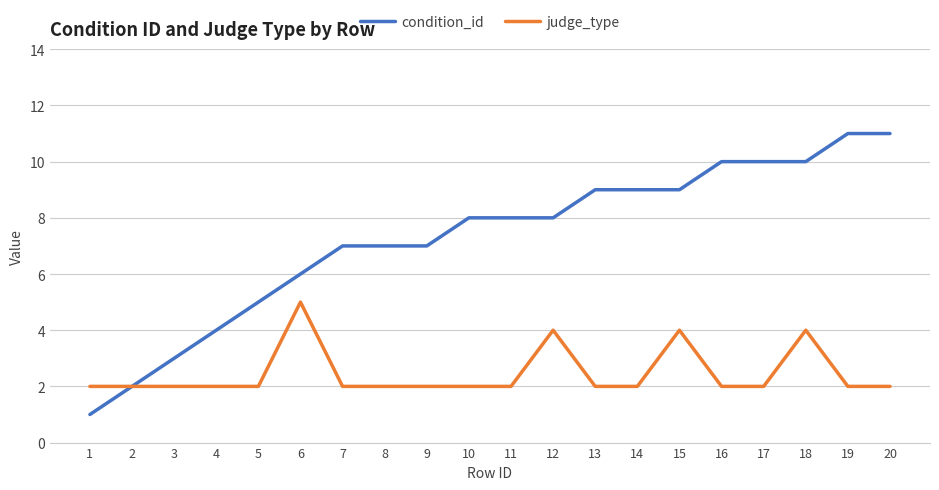

Rank the series by their maximum value, from lowest to highest.

judge_type, condition_id